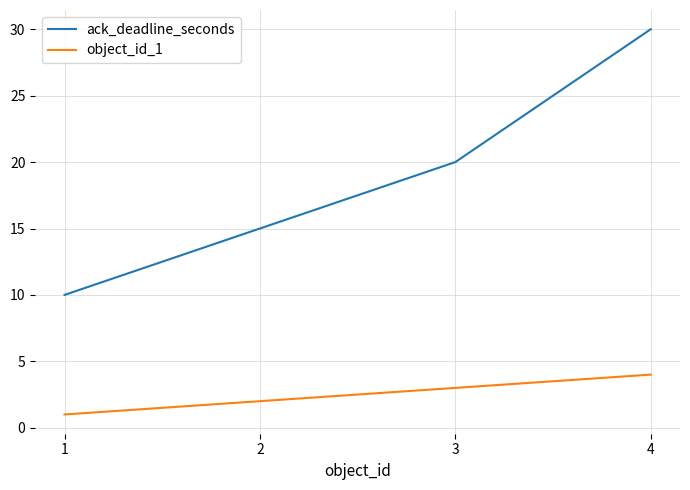

Which series has the largest range (max minus min)?

ack_deadline_seconds